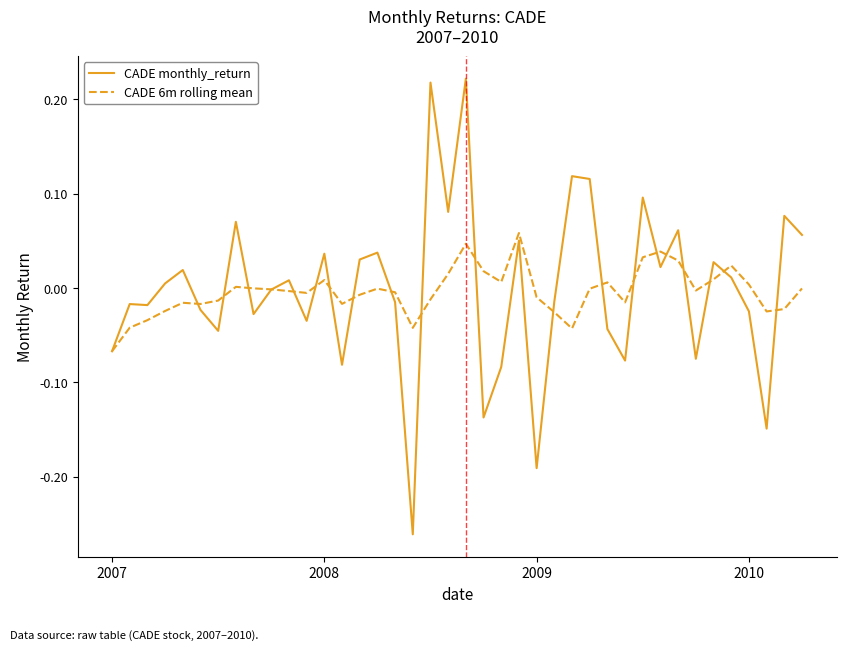

Is this an area chart (filled region under the line)?

No